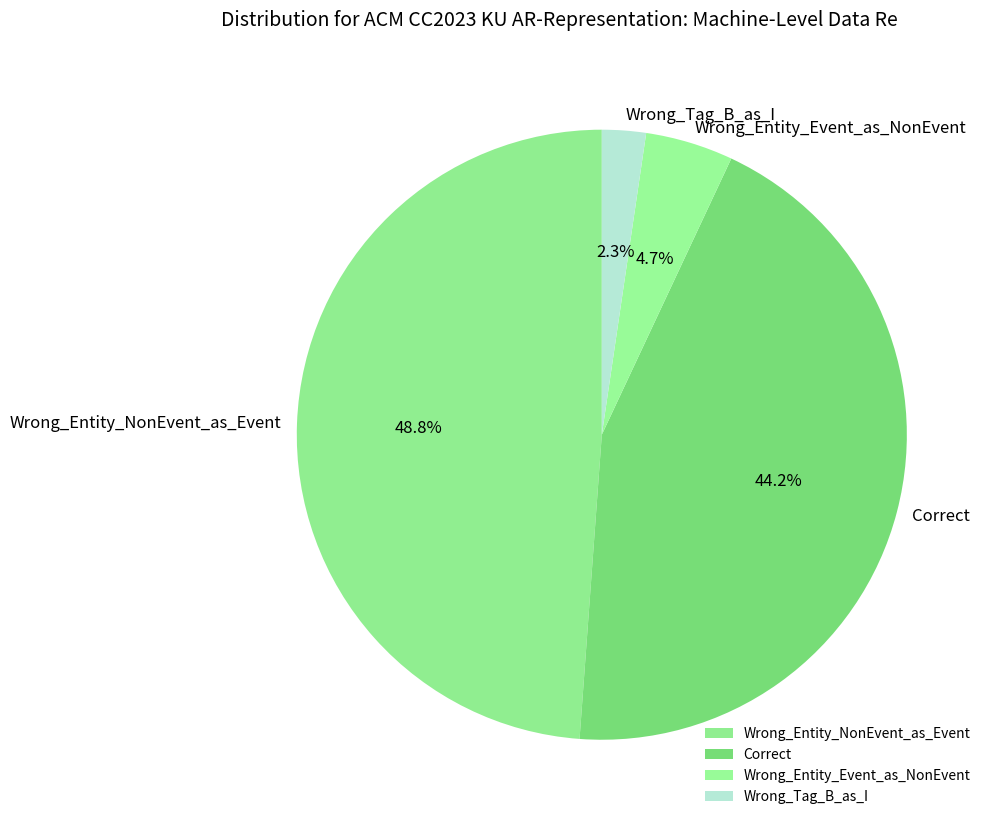

Count the number of slices in the pie.

4